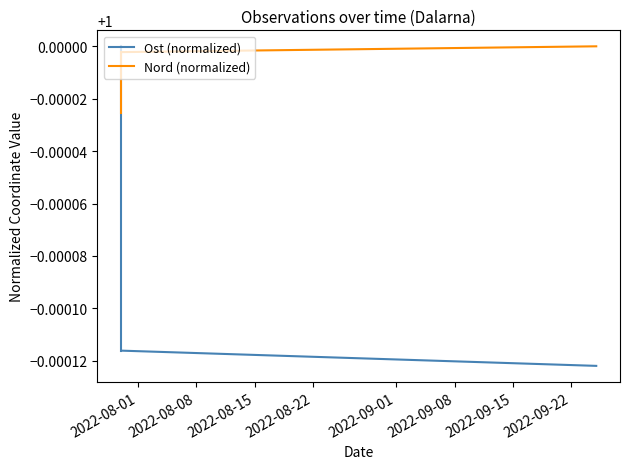

What is the sum of all Ost (normalized) values?

2.0